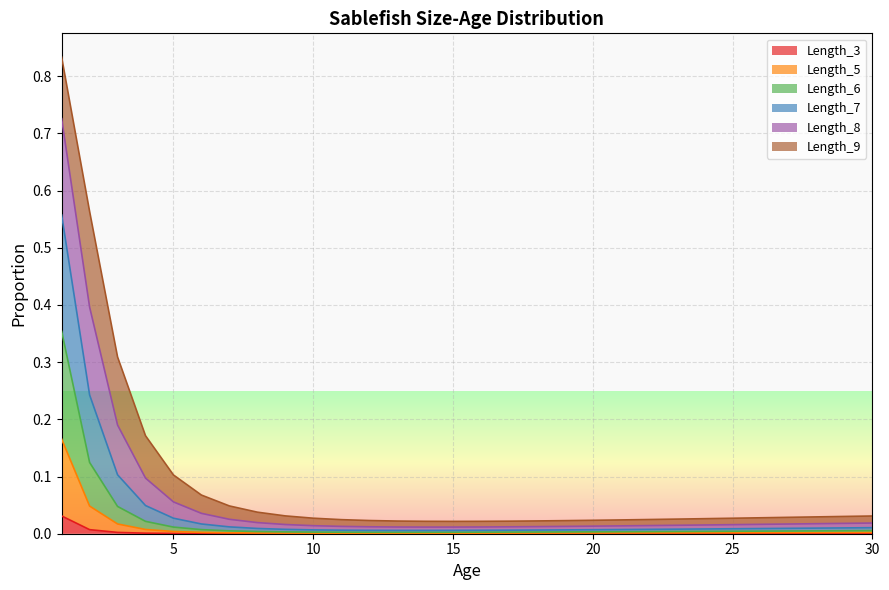

Does the chart display data point markers on the line(s)?

No